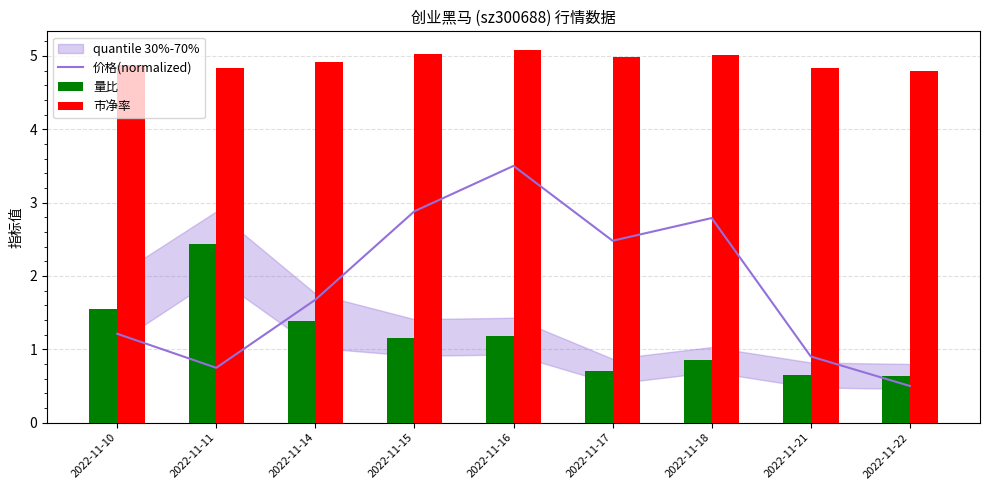

Reading left to right, what are all the values shown in this chart?

价格(normalized): 1.2	0.7	1.7	2.9	3.5	2.5	2.8	0.9	0.5
量比: 1.6	2.4	1.4	1.2	1.2	0.7	0.9	0.7	0.6
市净率: 4.9	4.8	4.9	5.0	5.1	5.0	5.0	4.8	4.8